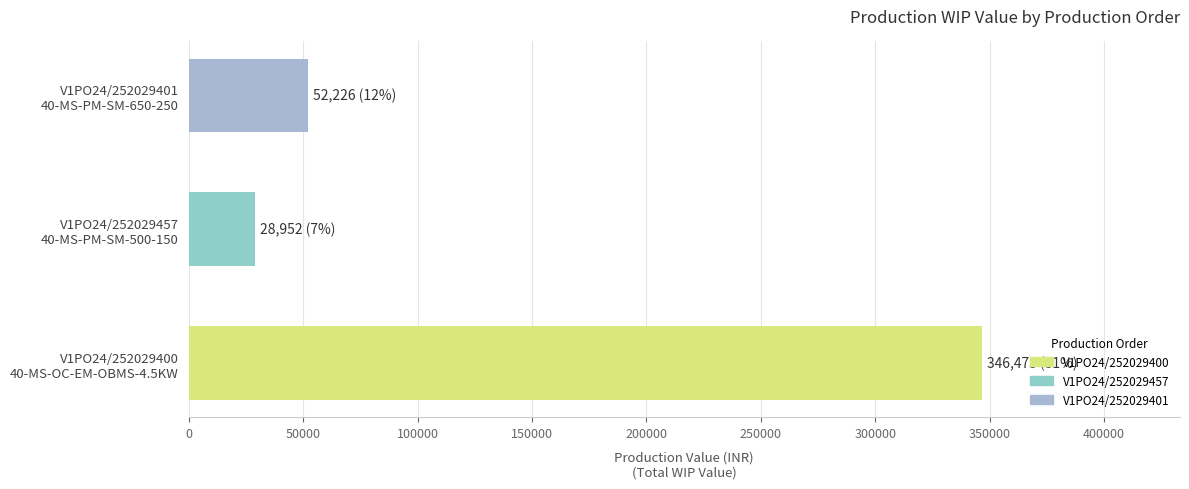

What is the difference between the maximum and minimum values?

317522.4